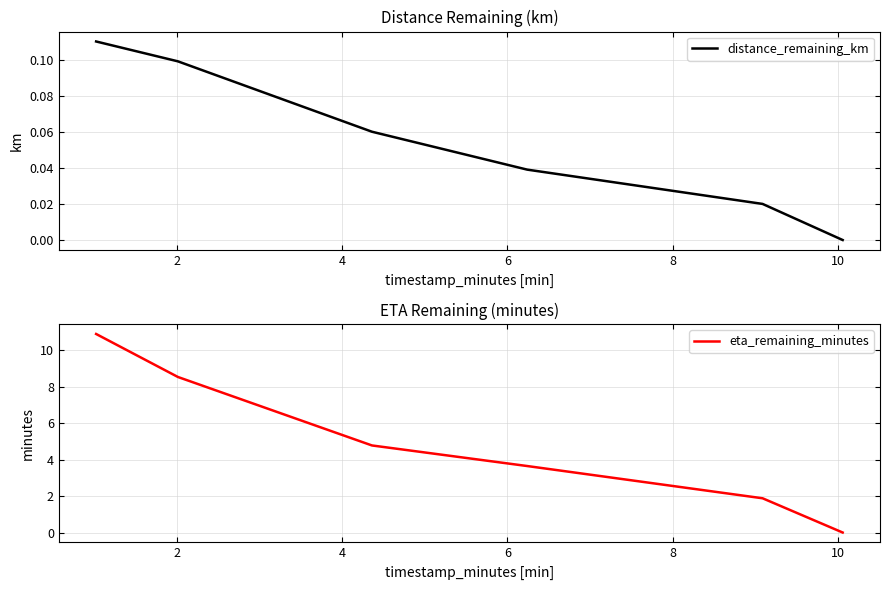

What is the highest value of the eta_remaining_minutes series?

10.9